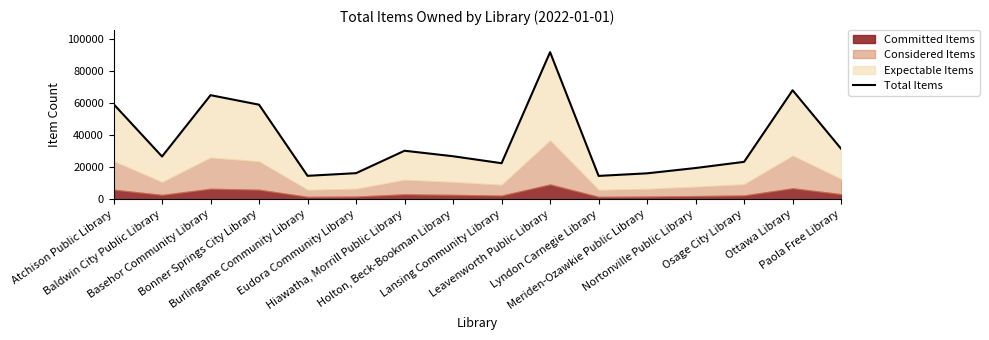

Rank the categories by value from lowest to highest.

Lyndon Carnegie Library, Burlingame Community Library, Meriden-Ozawkie Public Library, Eudora Community Library, Nortonville Public Library, Lansing Community Library, Osage City Library, Baldwin City Public Library, Holton, Beck-Bookman Library, Hiawatha, Morrill Public Library, Paola Free Library, Bonner Springs City Library, Atchison Public Library, Basehor Community Library, Ottawa Library, Leavenworth Public Library